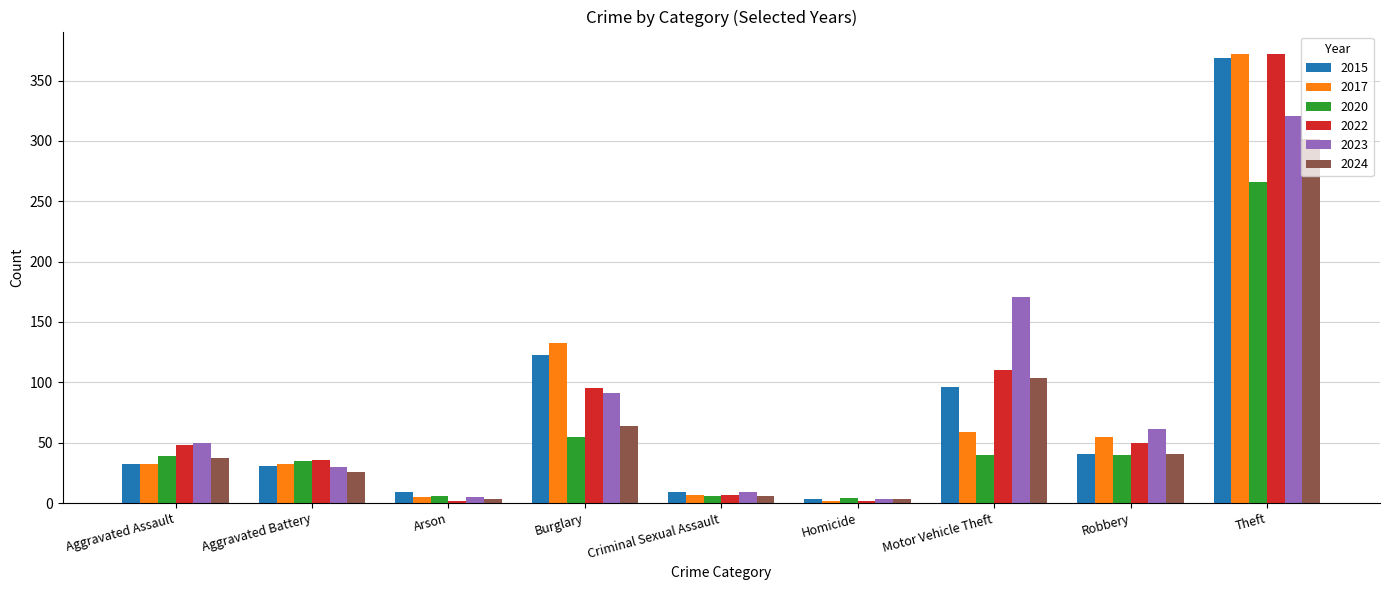

Which series changed the most between Burglary and Robbery?

2015